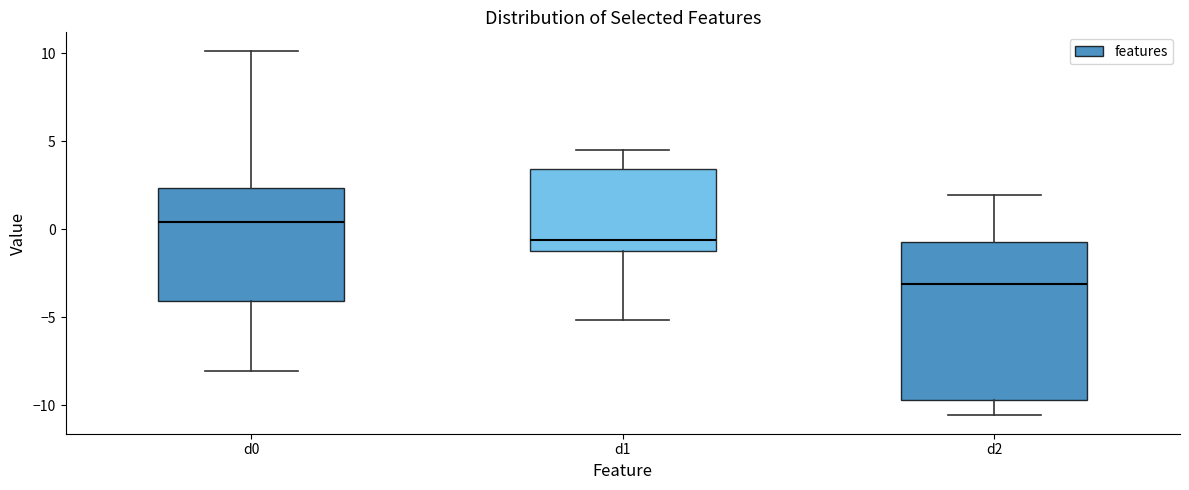

Reading left to right, read every box against the y-axis: the position of its median line, the range the box covers, and the ends of its whiskers. The values are not printed on the chart, so give them approximately, as read against the axis.

d0: median 0.5, box -4.0 to 2.5, whiskers -8.0 to 10.0
d1: median -0.5, box -1.5 to 3.5, whiskers -5.0 to 4.5
d2: median -3.0, box -9.5 to -1.0, whiskers -10.5 to 2.0